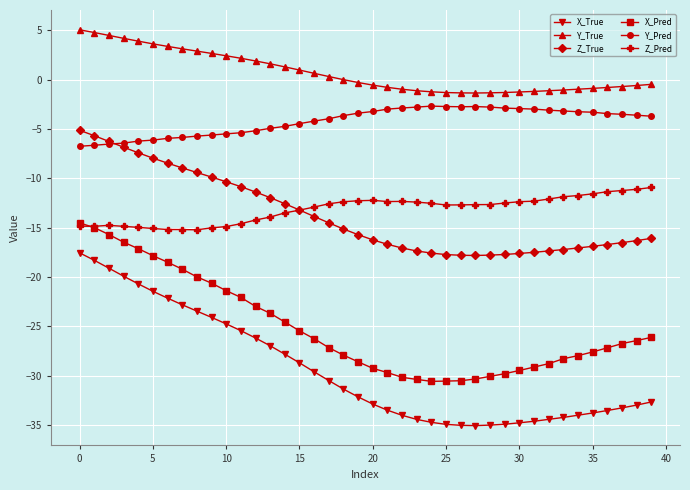

List the series in order of their peak value, lowest first.

X_True, X_Pred, Z_Pred, Z_True, Y_Pred, Y_True